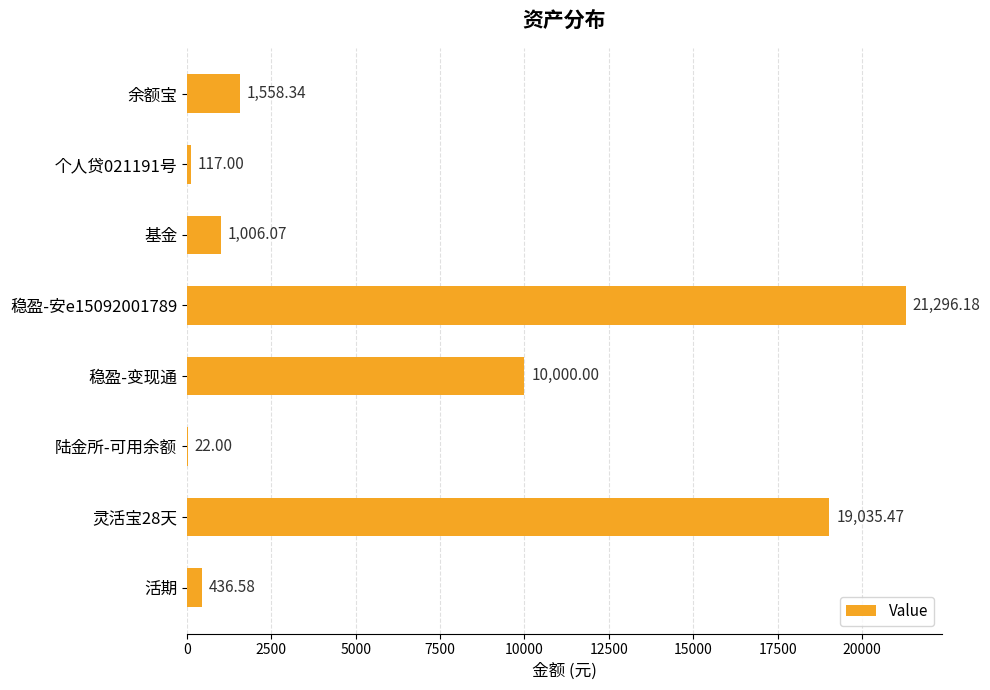

What is the average value?

6684.0